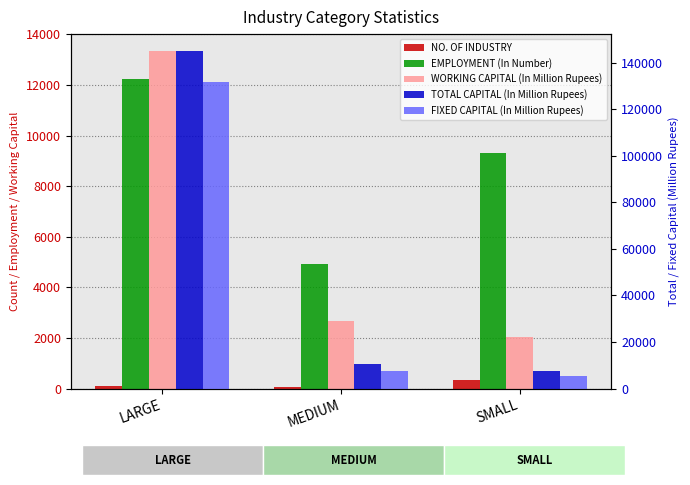

At how many categories does at least one series exceed 107144?

1